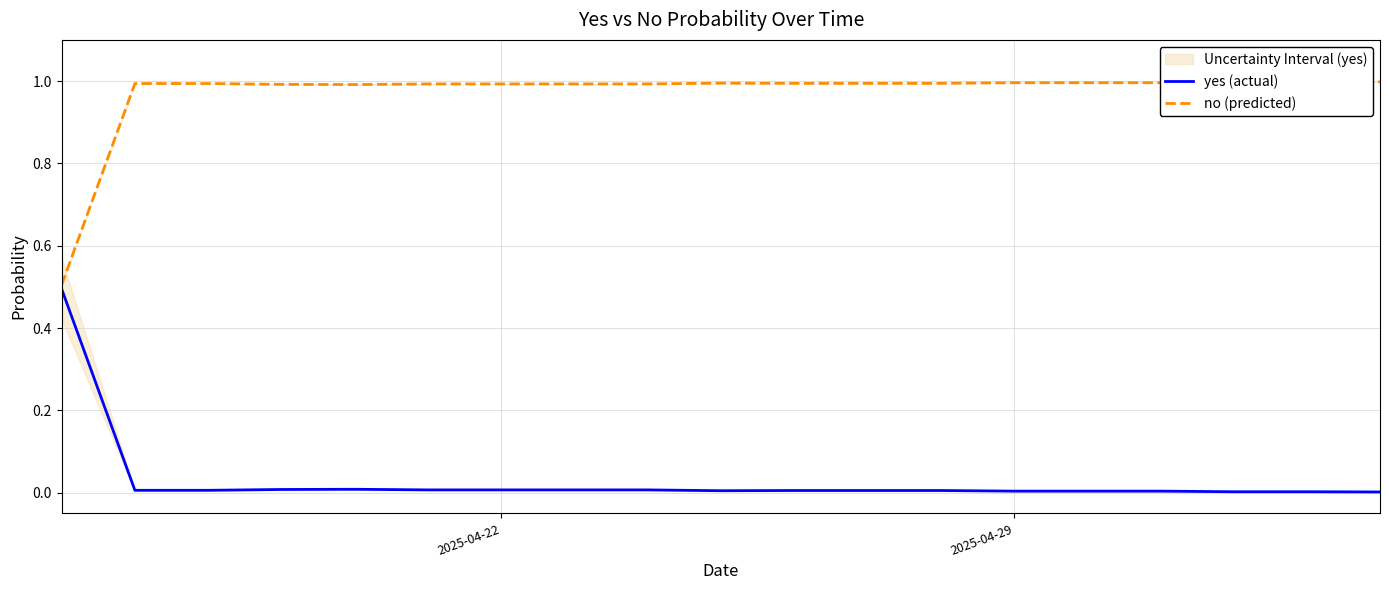

The value of no (predicted) at 2025-04-29 is 1.5. True or false?

False